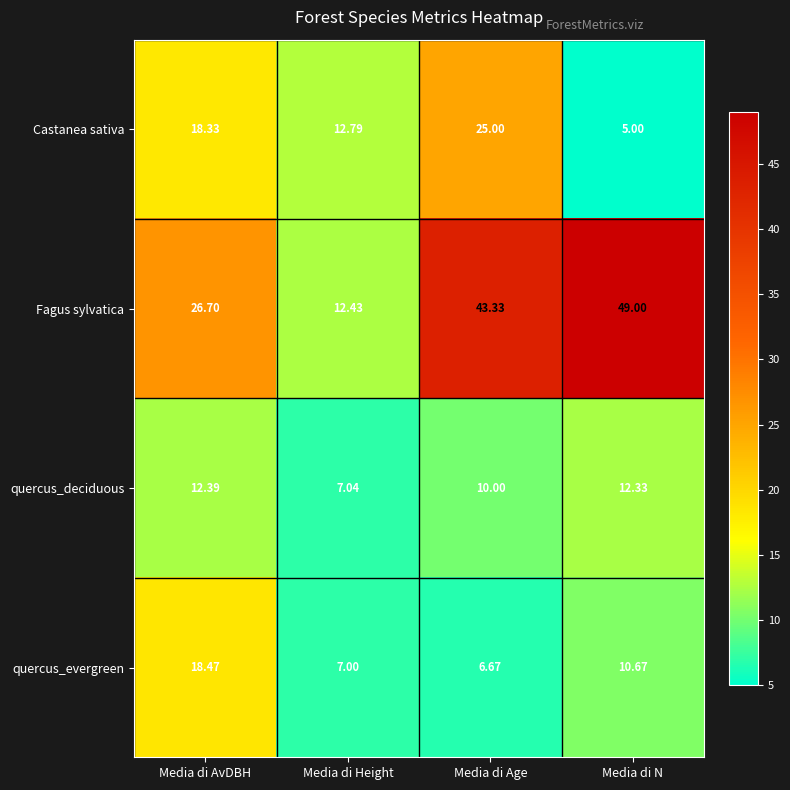

Is the value of Castanea sativa at Media di AvDBH greater than the value of Fagus sylvatica at Media di N?

No